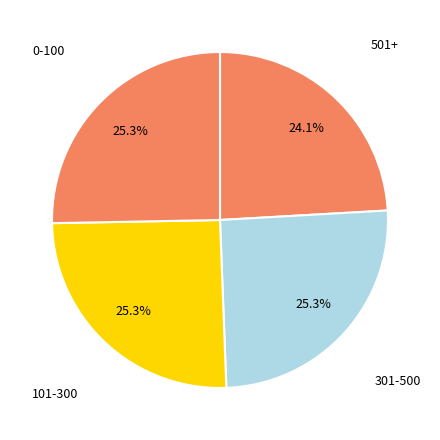

To the nearest percent, what is the difference between the largest and smallest slice percentages?

1%